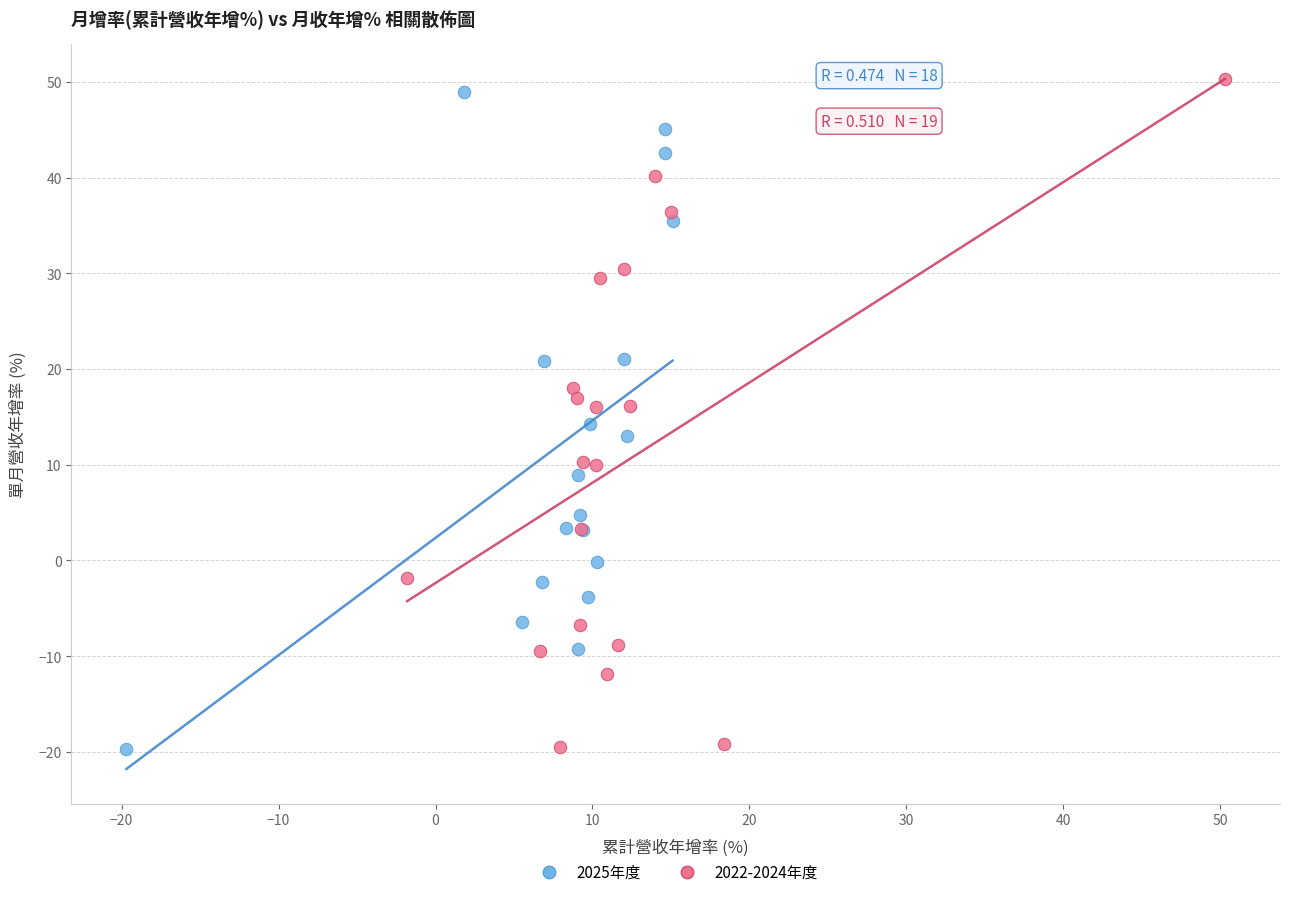

Which series has the widest spread of Y values?

2022-2024年度